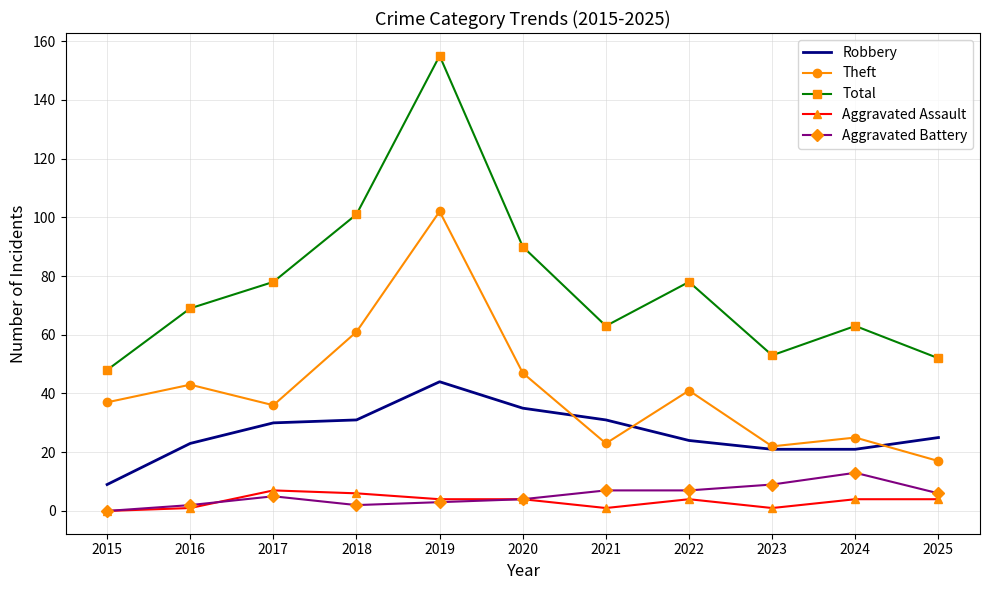

Reading left to right, transcribe all the data shown in this chart.

Robbery: 2015=9	2016=23	2017=30	2018=31	2019=44	2020=35	2021=31	2022=24	2023=21	2024=21	2025=25
Theft: 2015=37	2016=43	2017=36	2018=61	2019=102	2020=47	2021=23	2022=41	2023=22	2024=25	2025=17
Total: 2015=48	2016=69	2017=78	2018=101	2019=155	2020=90	2021=63	2022=78	2023=53	2024=63	2025=52
Aggravated Assault: 2015=0	2016=1	2017=7	2018=6	2019=4	2020=4	2021=1	2022=4	2023=1	2024=4	2025=4
Aggravated Battery: 2015=0	2016=2	2017=5	2018=2	2019=3	2020=4	2021=7	2022=7	2023=9	2024=13	2025=6